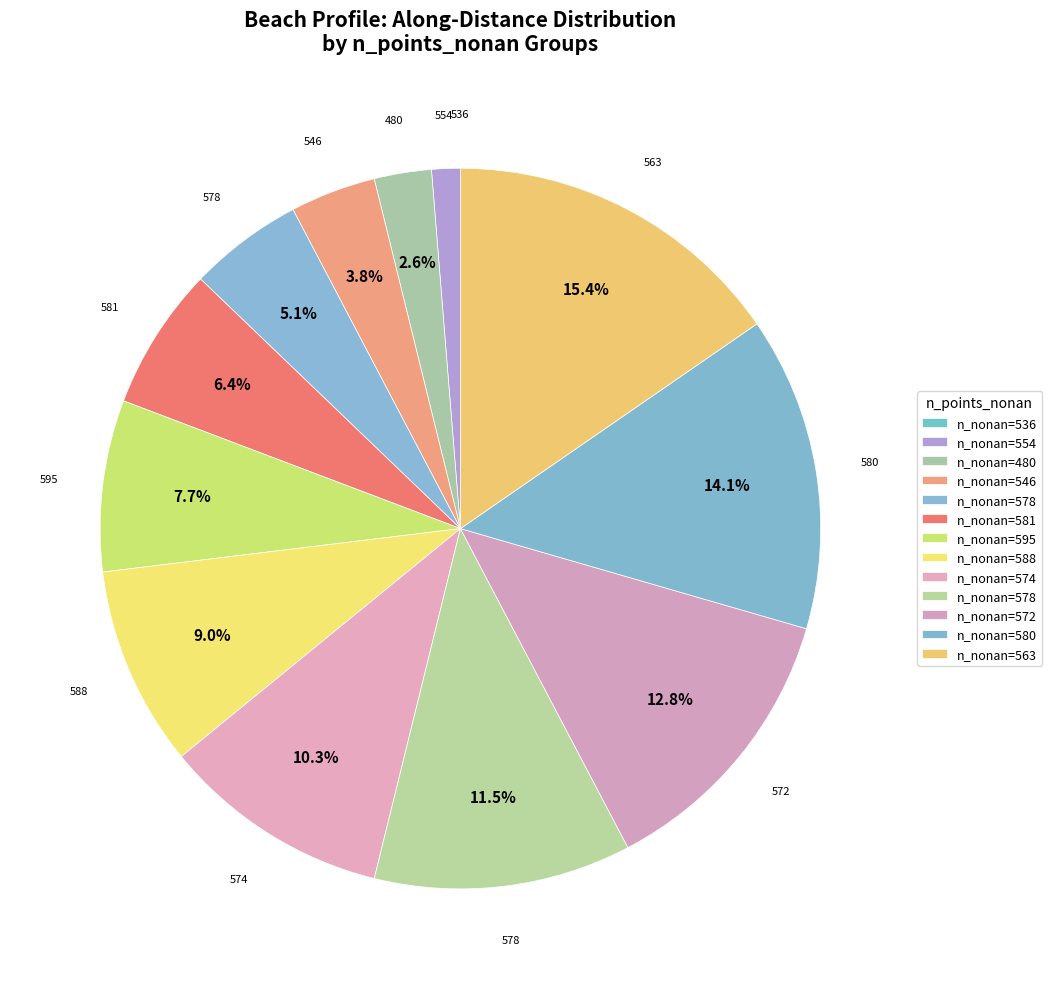

To the nearest percent, what is the average slice percentage?

8%